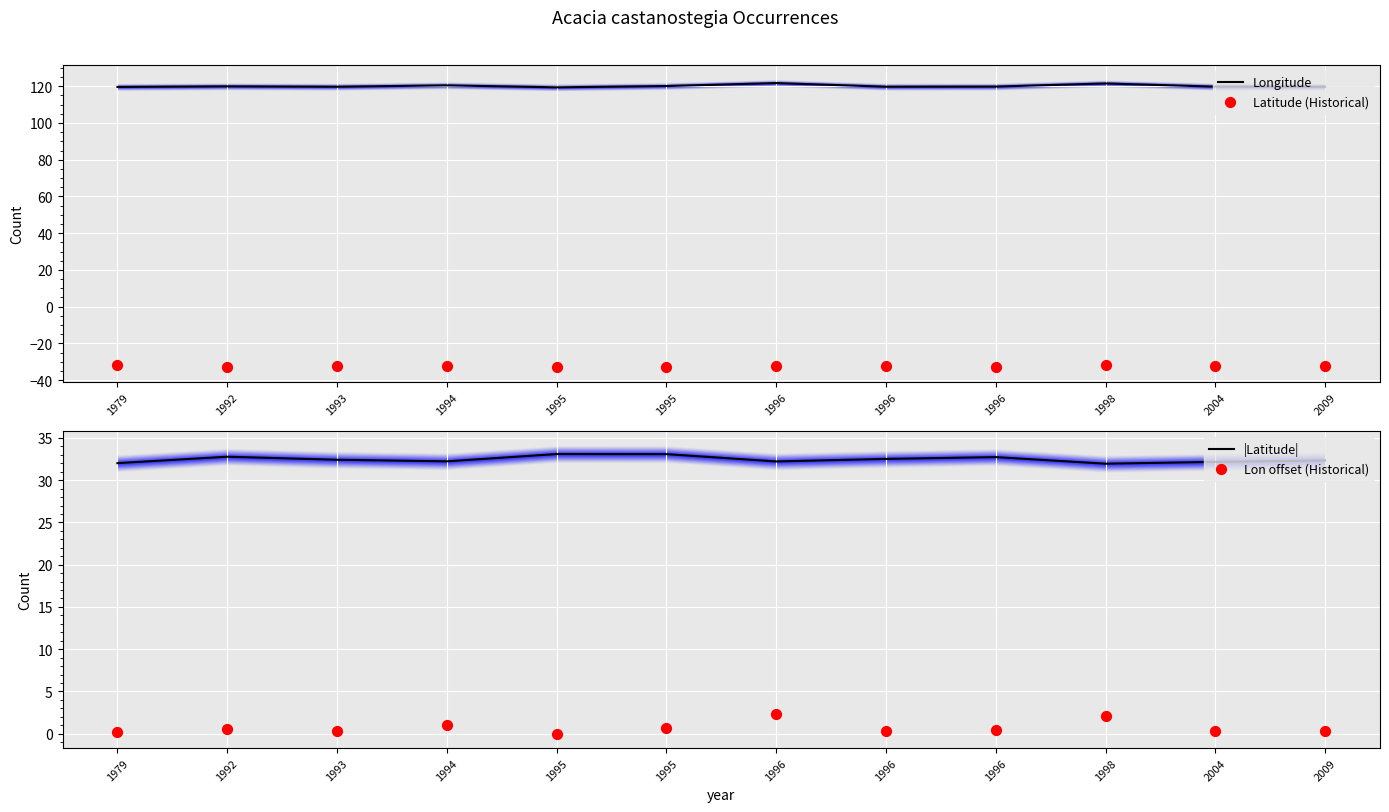

What is the total value across all series at 1996?

124.0